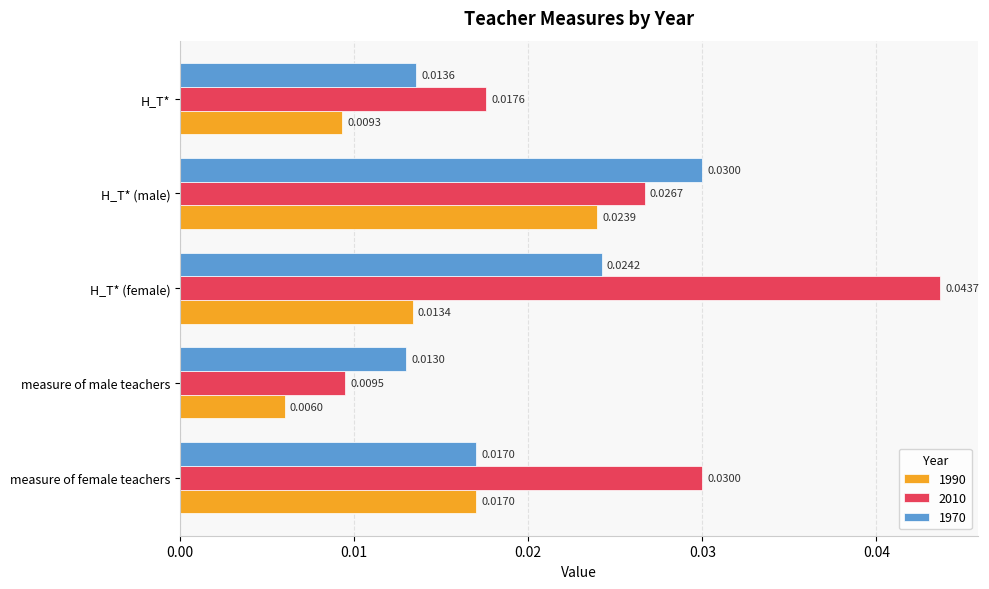

At how many categories does at least one series exceed 0?

5